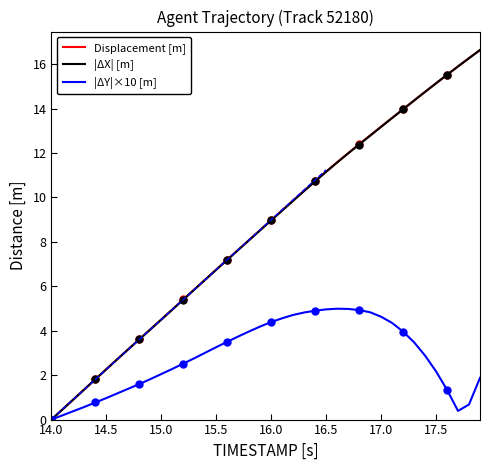

True or false: Displacement [m] and |ΔX| [m] cross at least once.

False